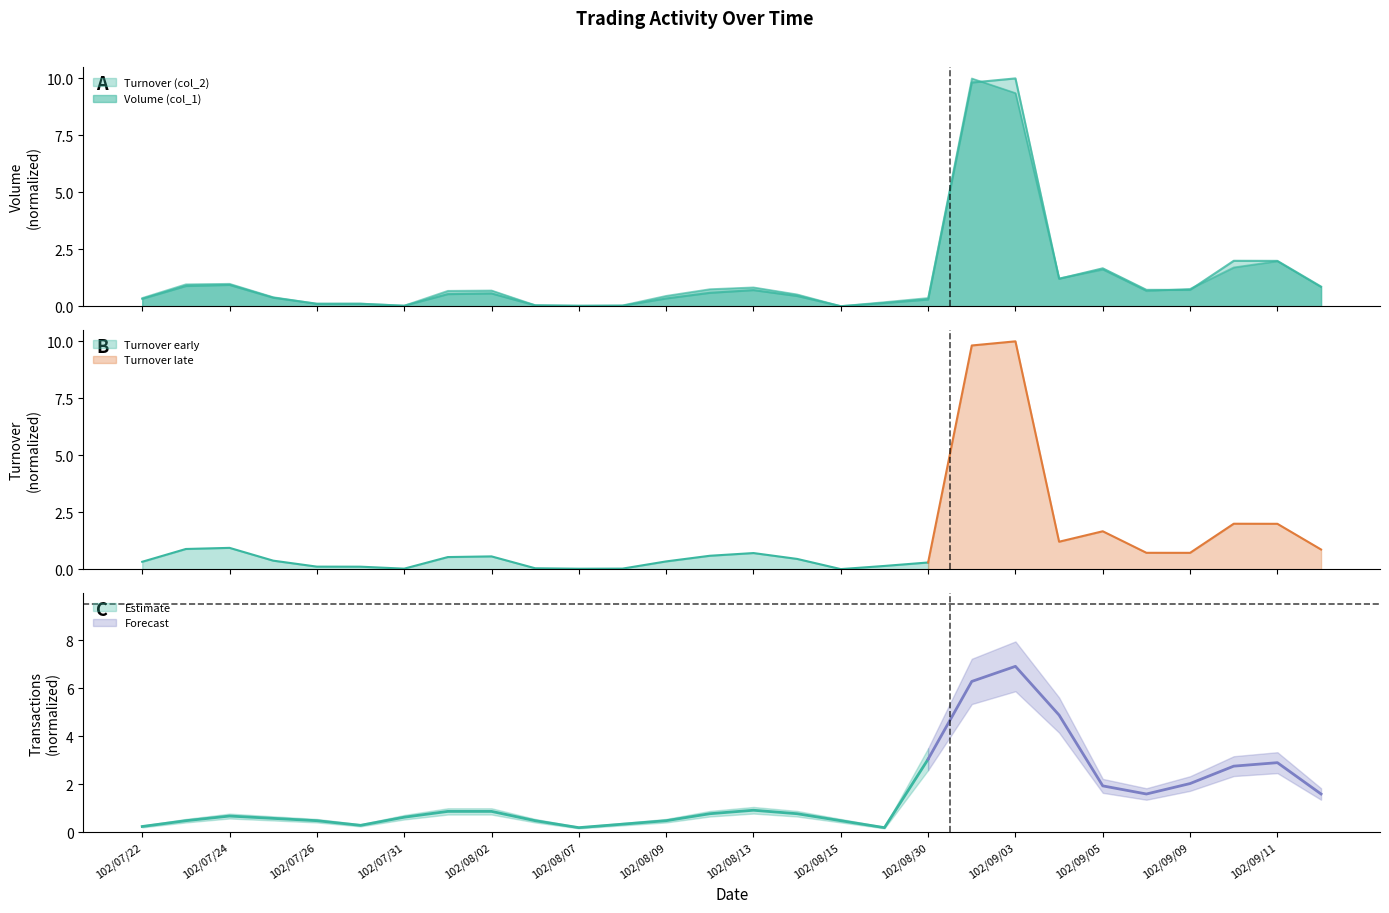

What is the label of the 5th point from the left?

102/07/26